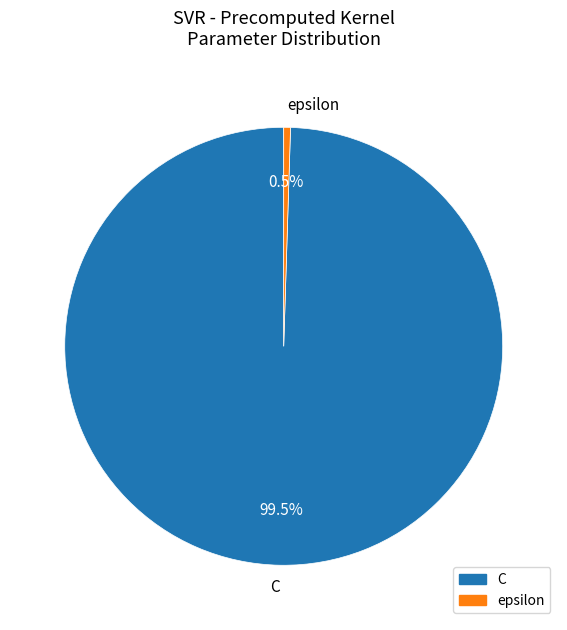

What is the majority slice?

C